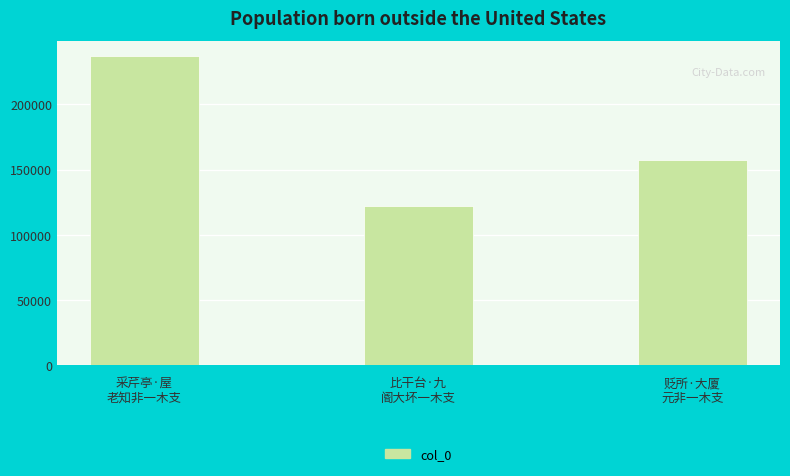

The chart shows a value of 340844 at 采芹亭·屋
老知非一木支. True or false?

False